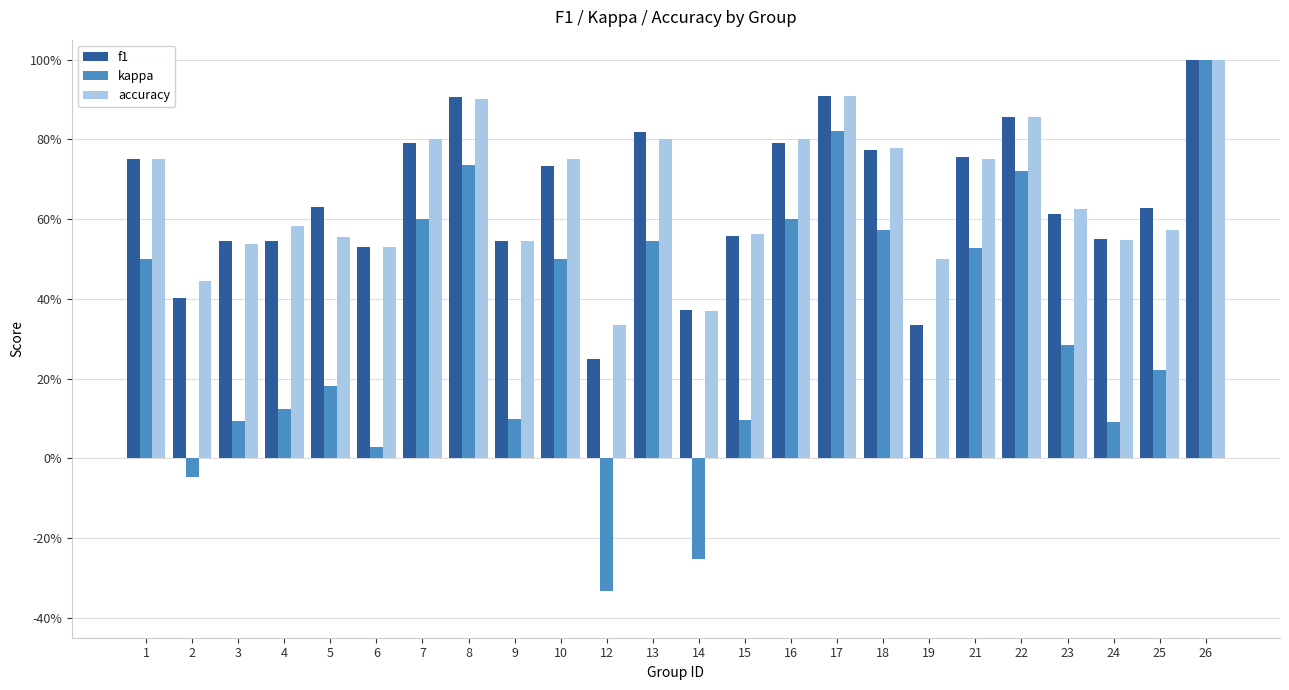

Which has a higher value, 8 or 10?

8